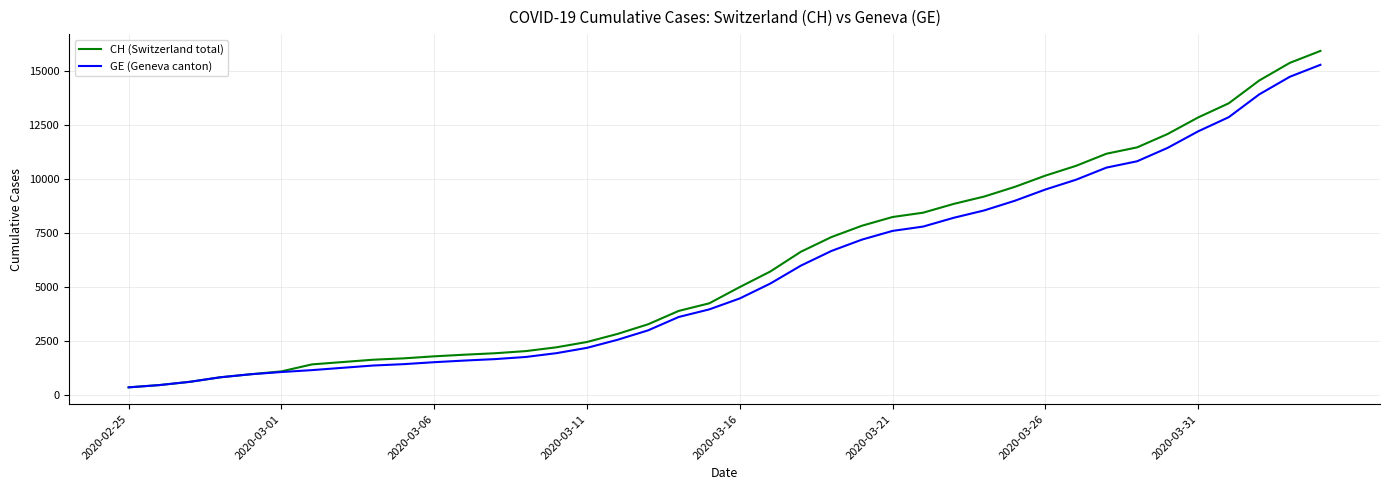

What is the greatest value displayed?

15926